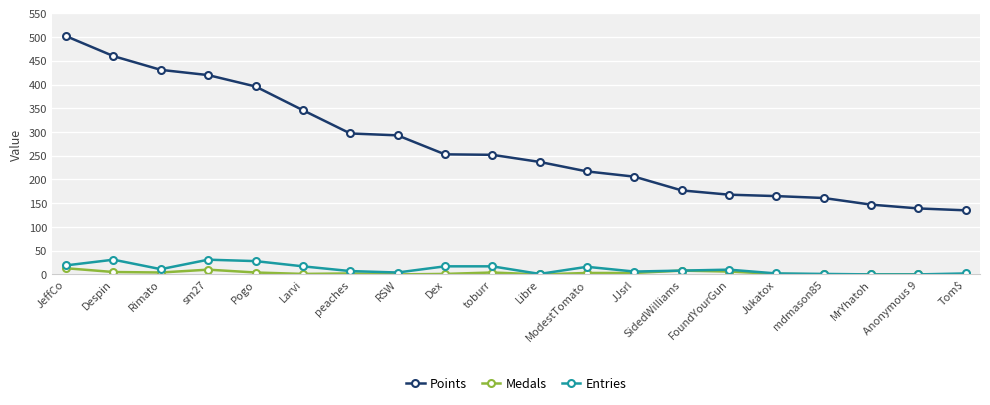

True or false: Points and Entries cross at least once.

False